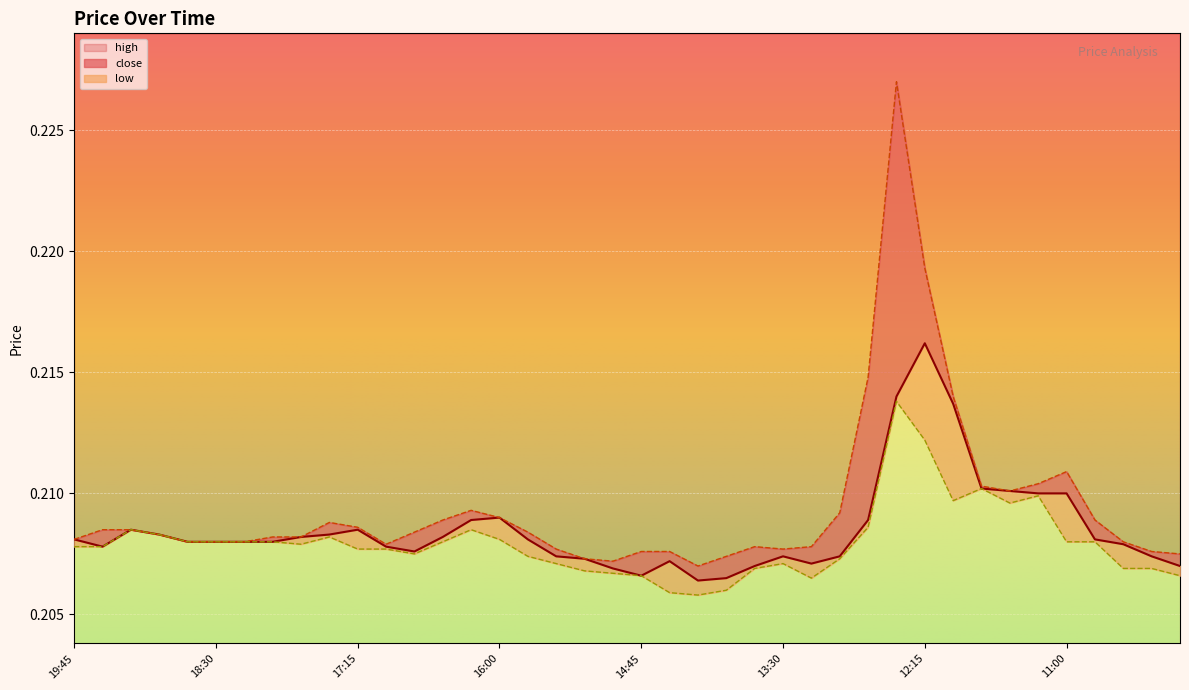

True or false: high has a value of 0.1 at 18:30.

False